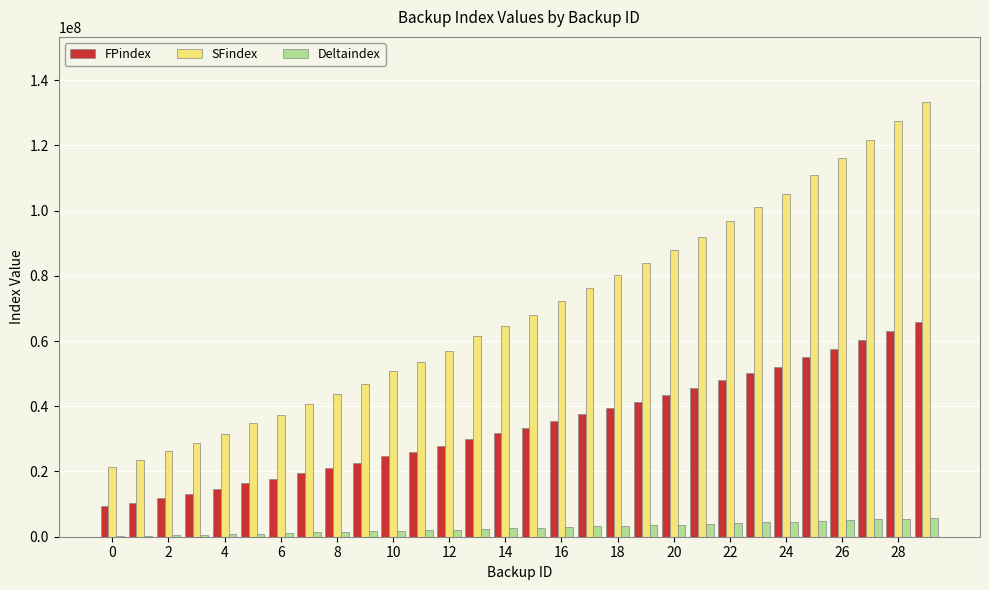

Which series has the largest range (max minus min)?

SFindex